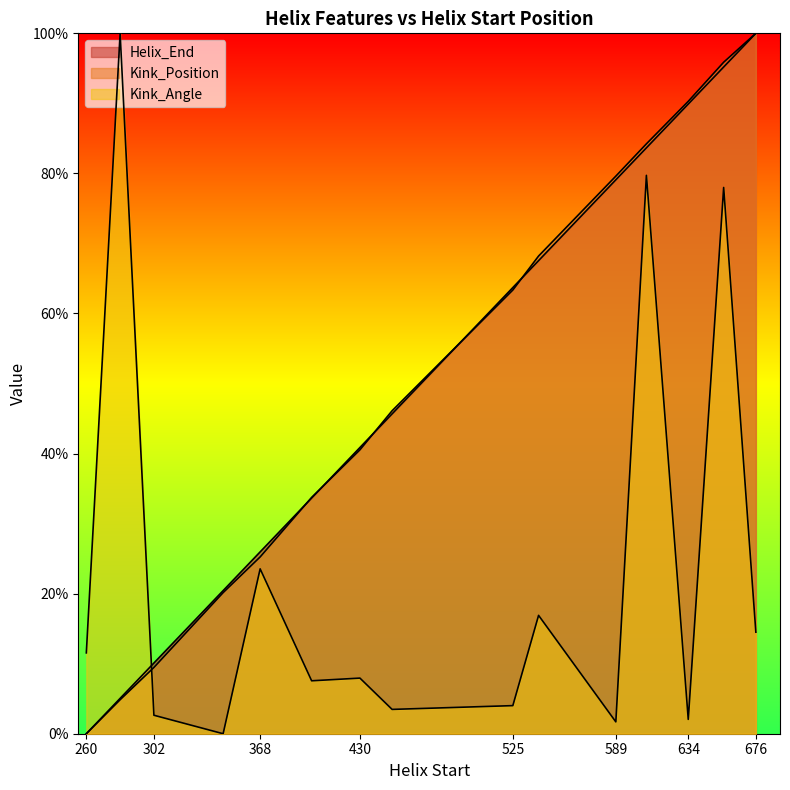

Between 400 and 656, which series saw the biggest shift?

Kink_Angle